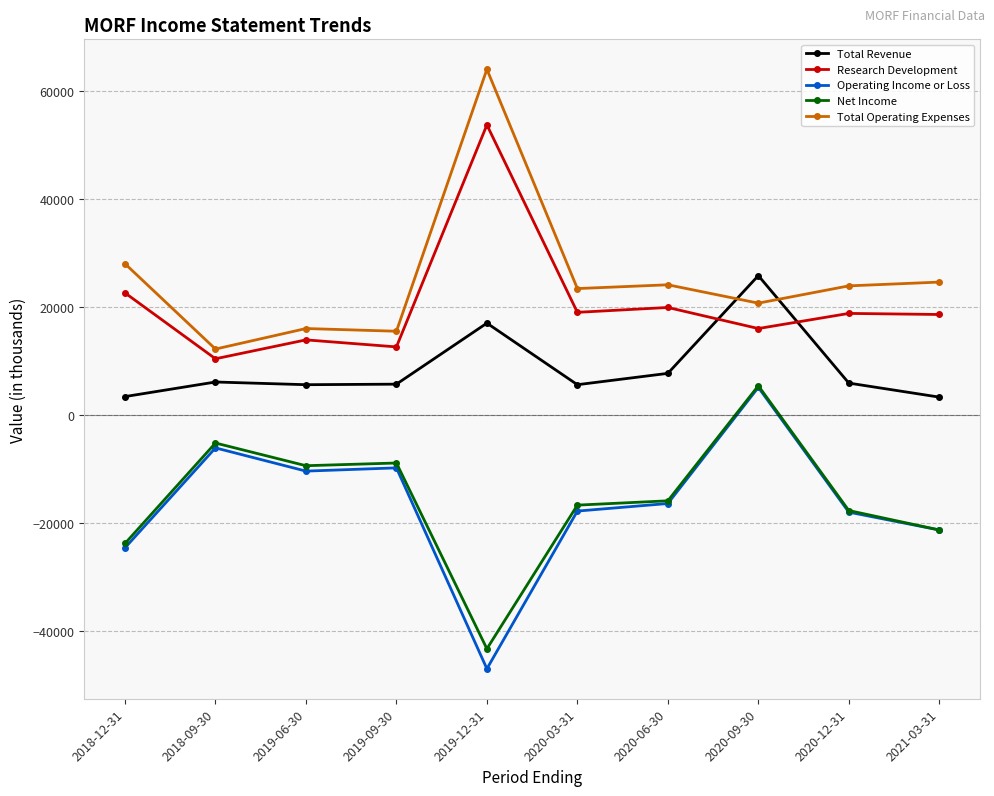

At which category does Total Operating Expenses reach its first local valley?

2018-09-30